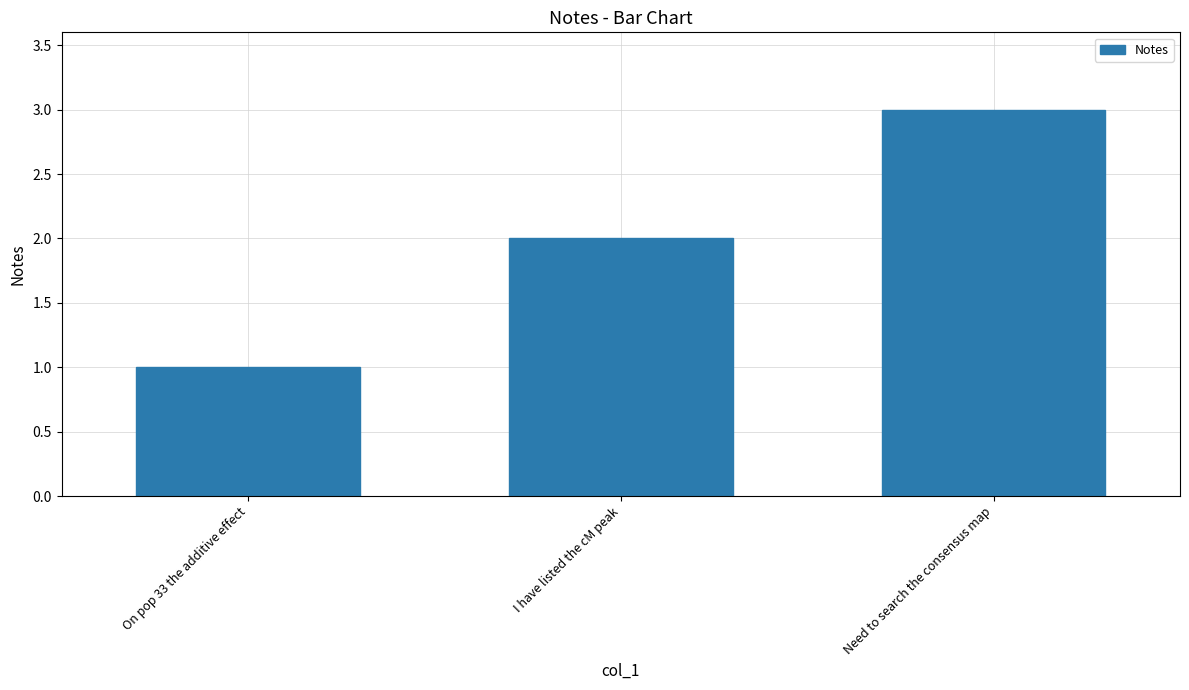

What is the sum of all values?

6